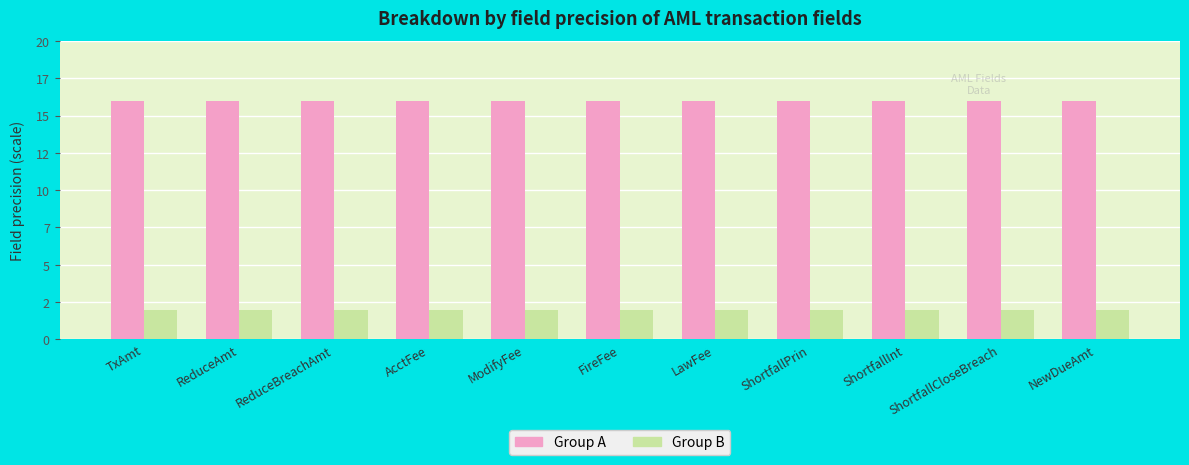

The value of Group B at ReduceBreachAmt is 2. True or false?

True